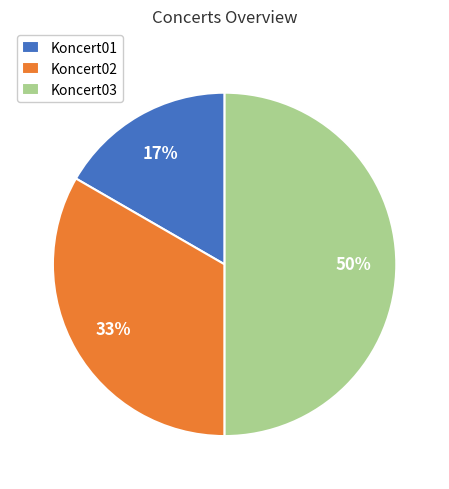

How many segments does this pie chart have?

3